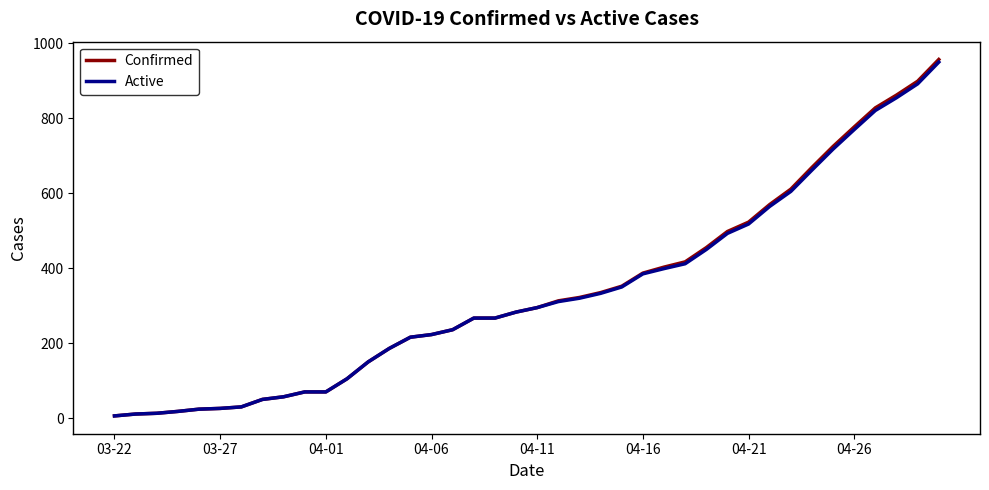

What is the maximum value for Active?

950